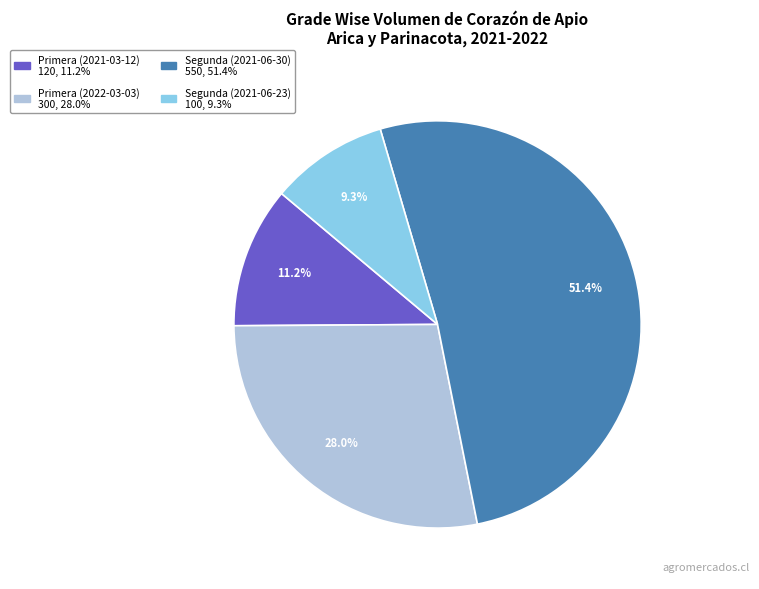

Combined, do Primera (2021-03-12) and Primera (2022-03-03) account for over 50%?

No